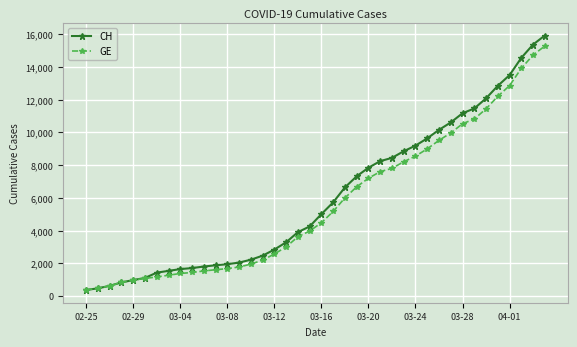

Count the number of categories in the chart.

40